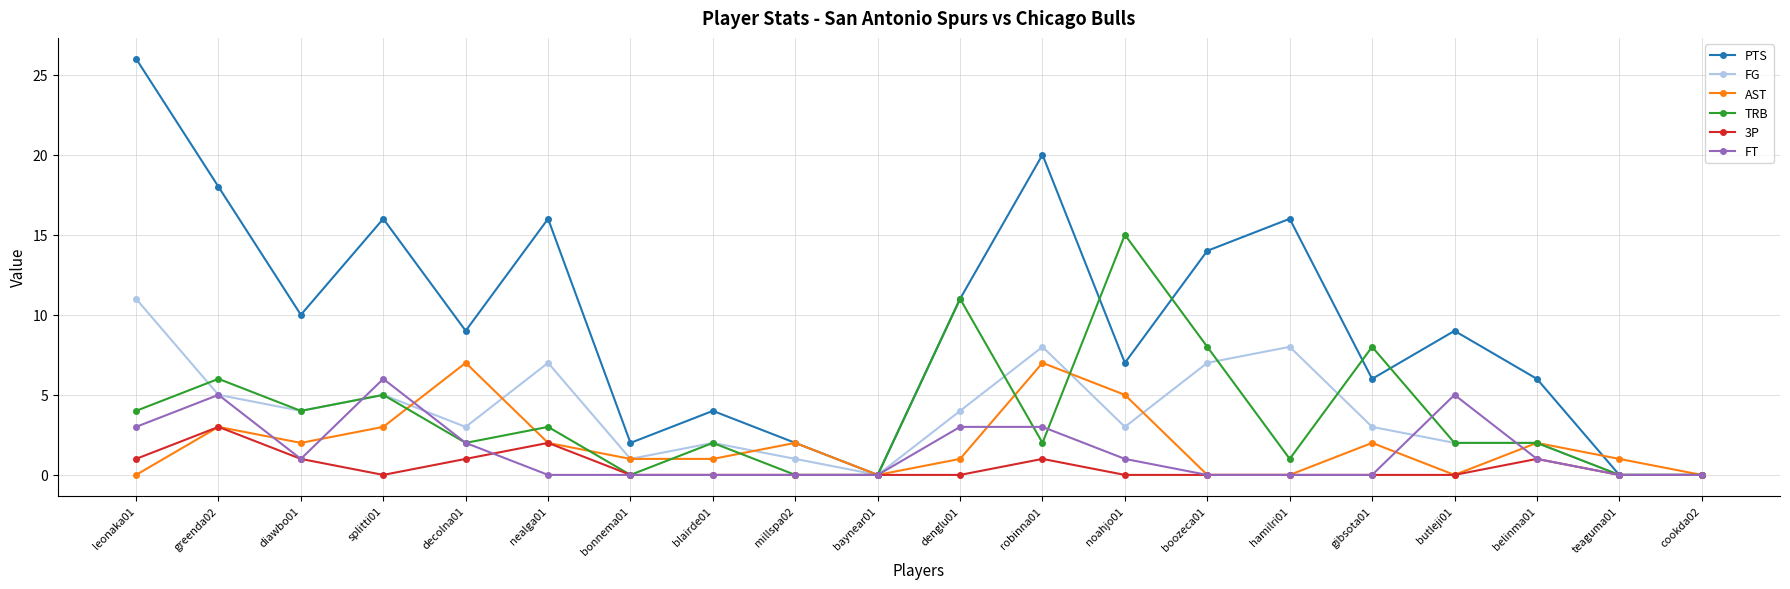

How many lines are shown in the chart?

6